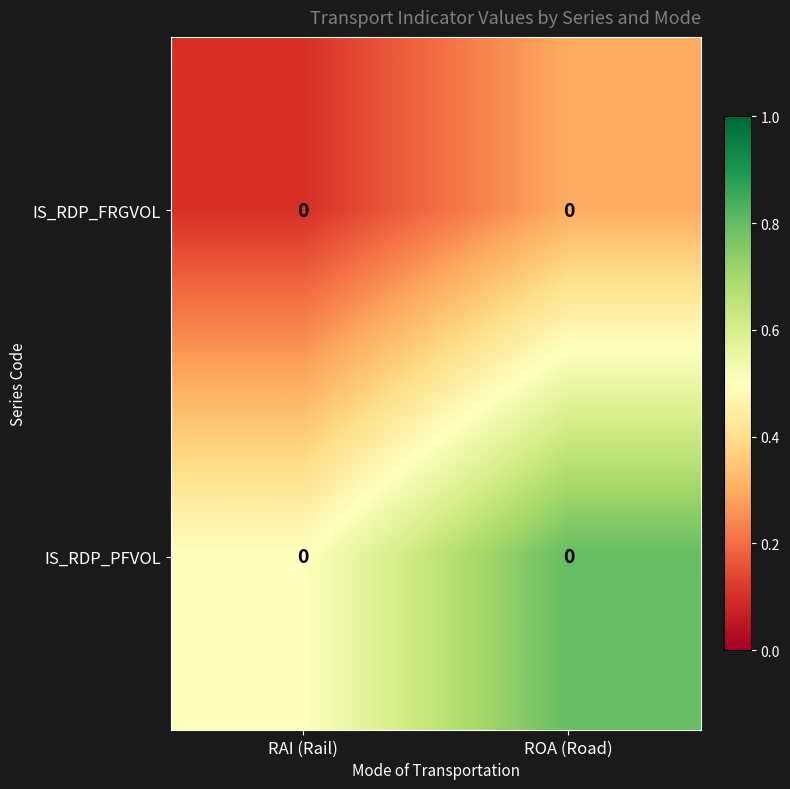

Which series has the widest spread of values?

IS_RDP_PFVOL